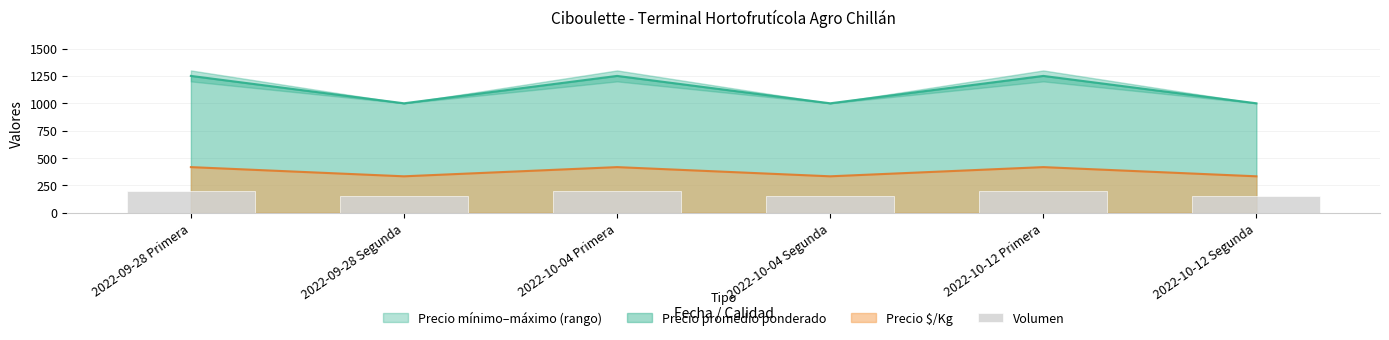

What is the smallest value displayed?

150